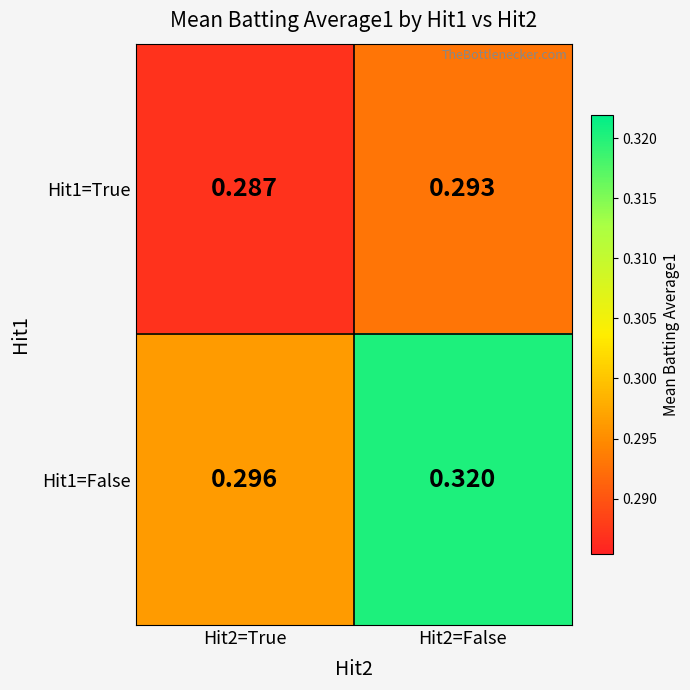

Is the value of Hit1=True at Hit2=True greater than the value of Hit1=False at Hit2=False?

No